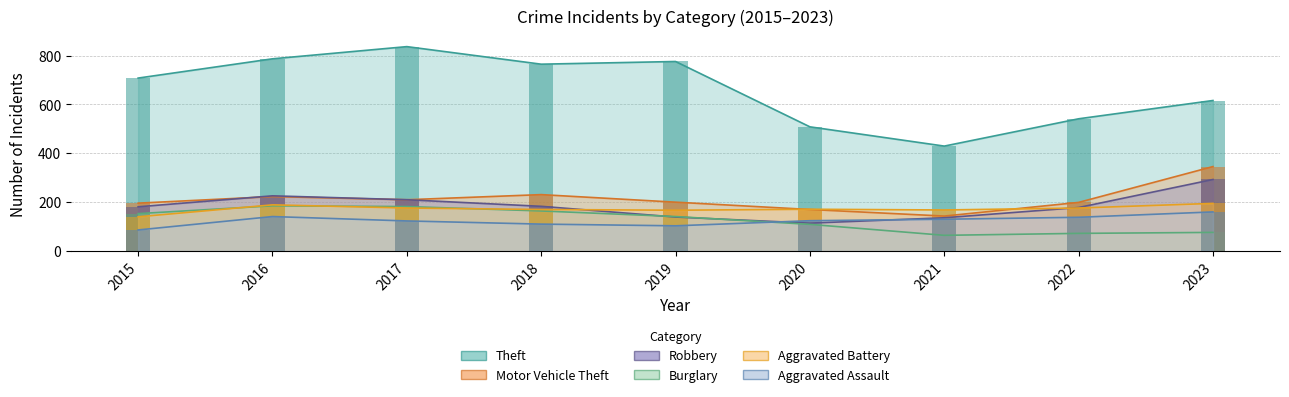

What is the difference between the maximum and minimum values in the Motor Vehicle Theft series?

203